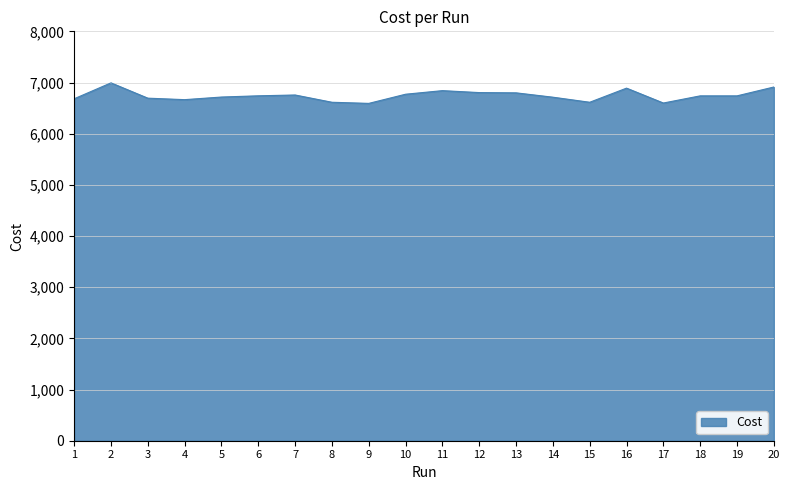

What is the greatest value displayed?

6993.0